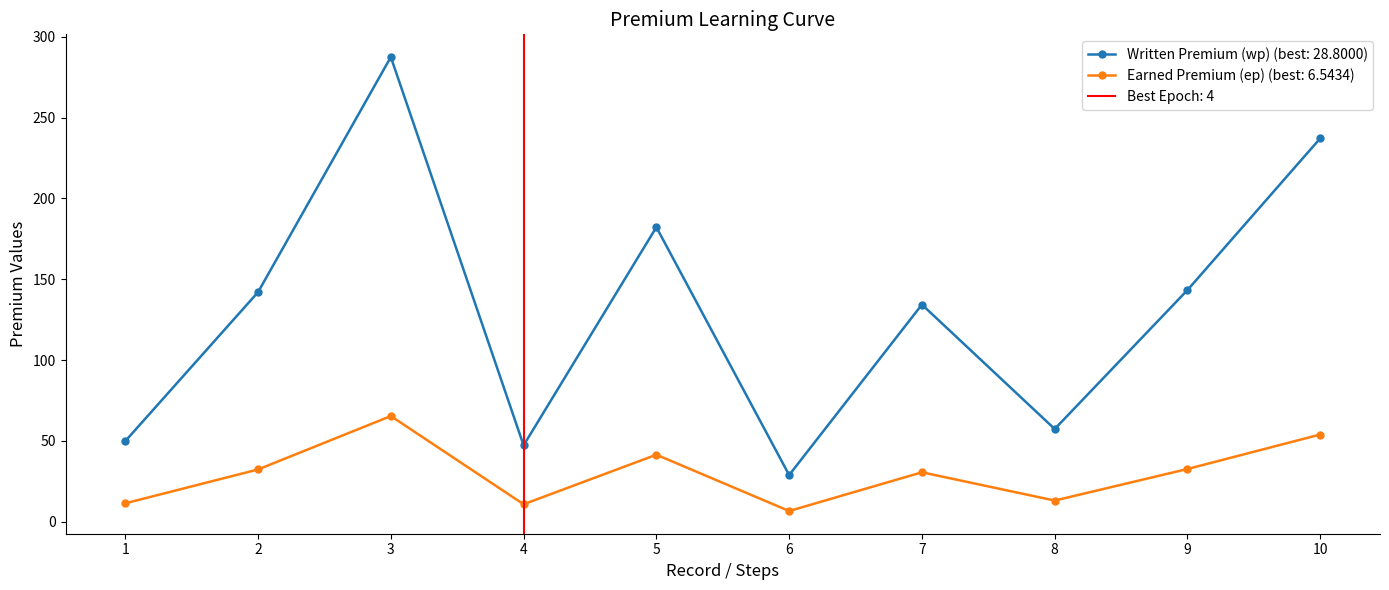

Which series has the widest spread of values?

Written Premium (wp)